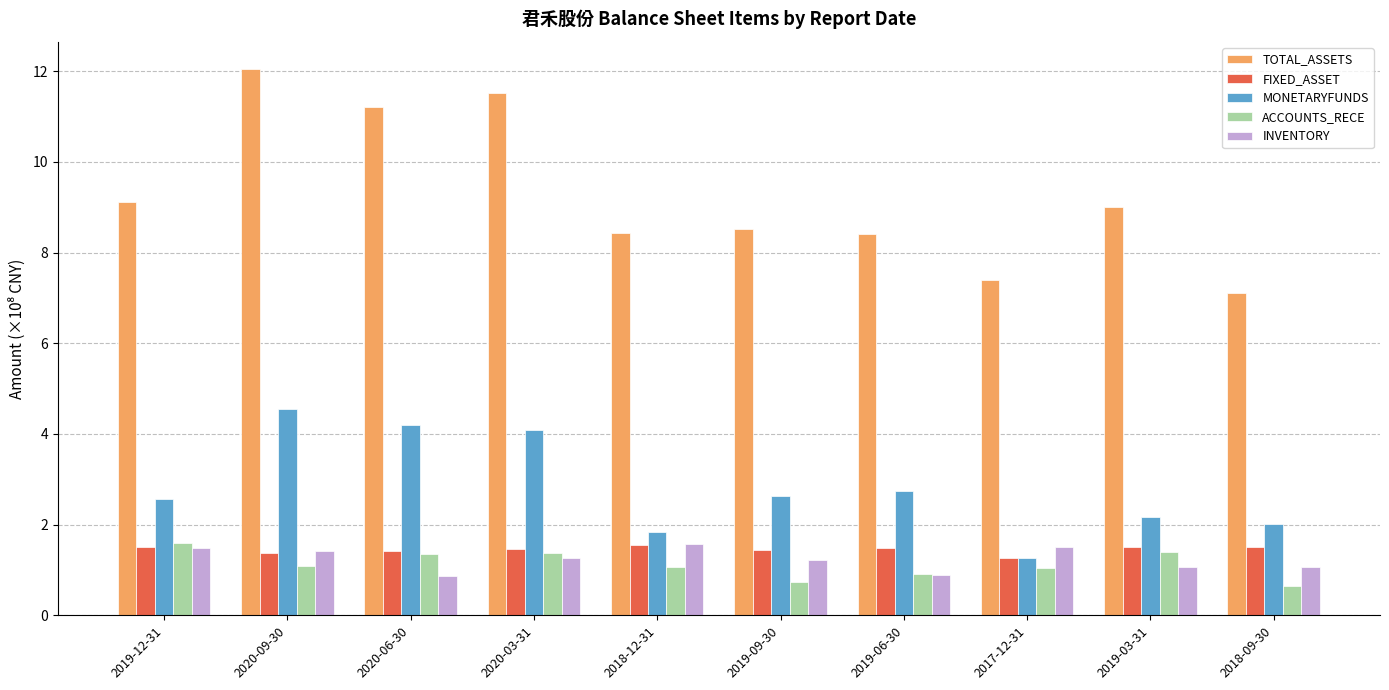

What is the difference between the maximum and minimum values in the INVENTORY series?

0.7